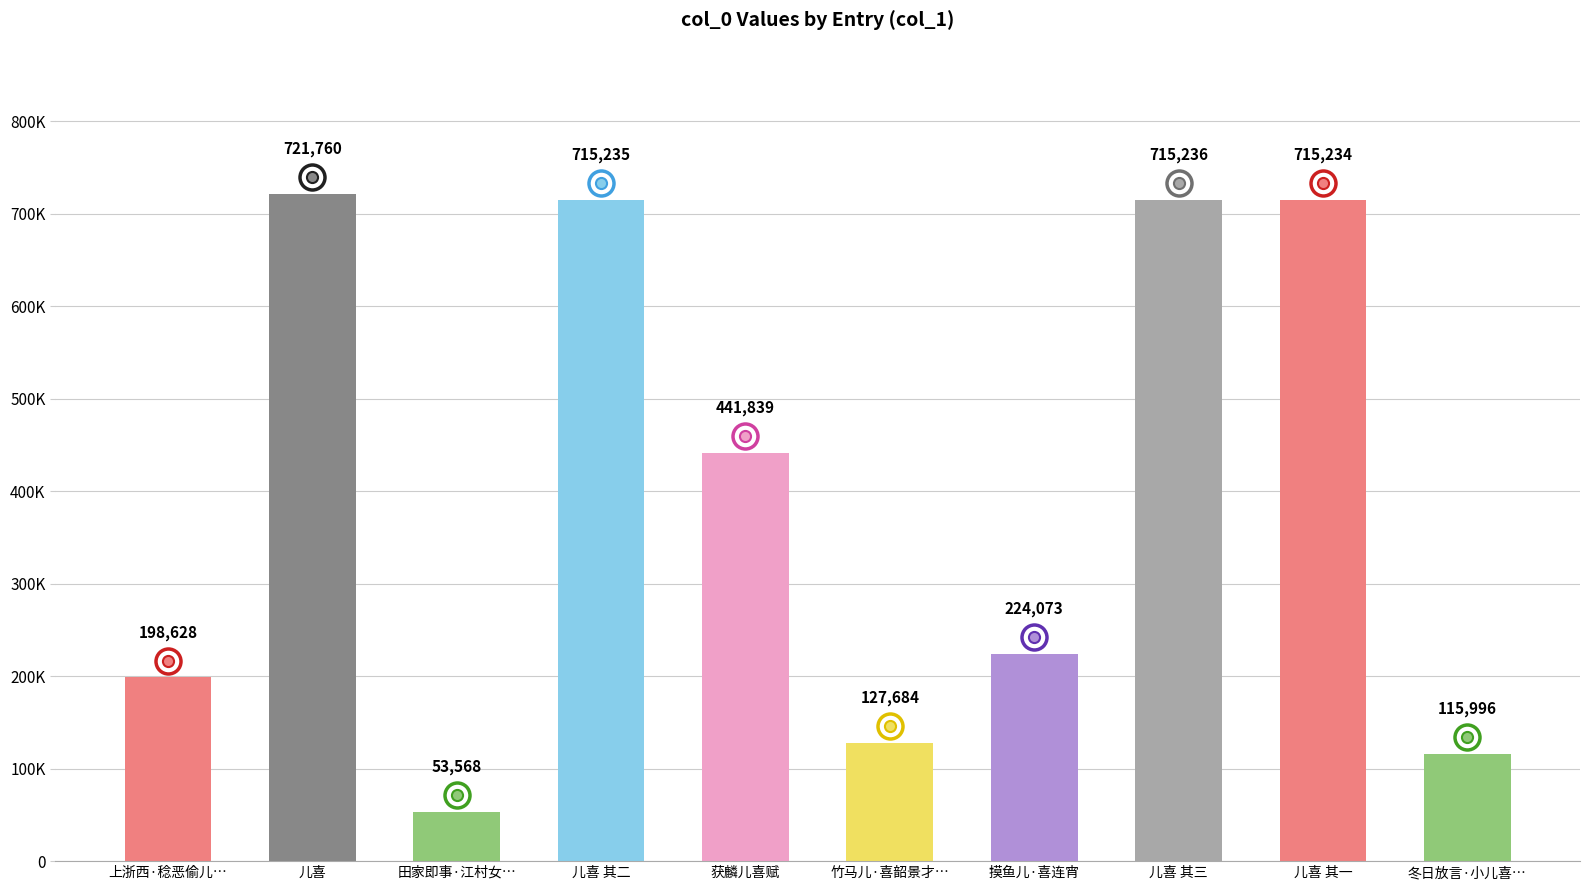

Which has a higher value, 获麟儿喜赋 or 摸鱼儿·喜连宵?

获麟儿喜赋